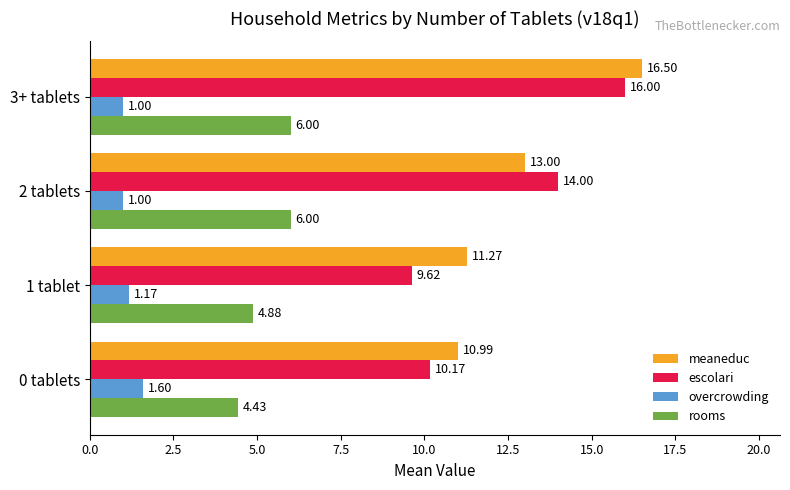

What is the difference between the maximum and second lowest values in the rooms series?

1.1